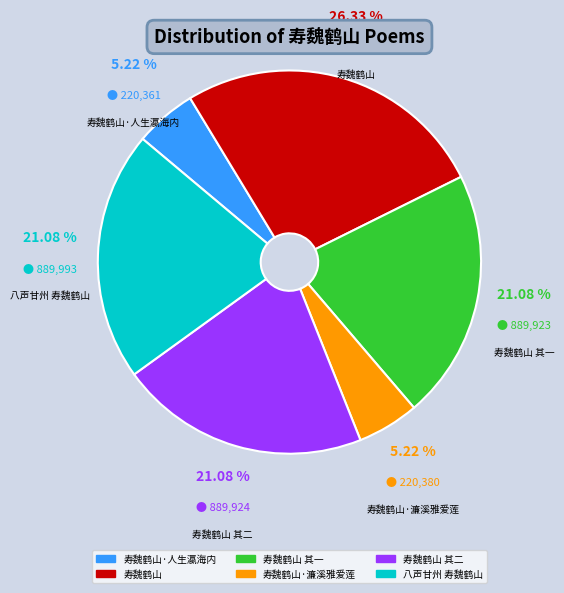

Is there a majority slice in this chart?

No